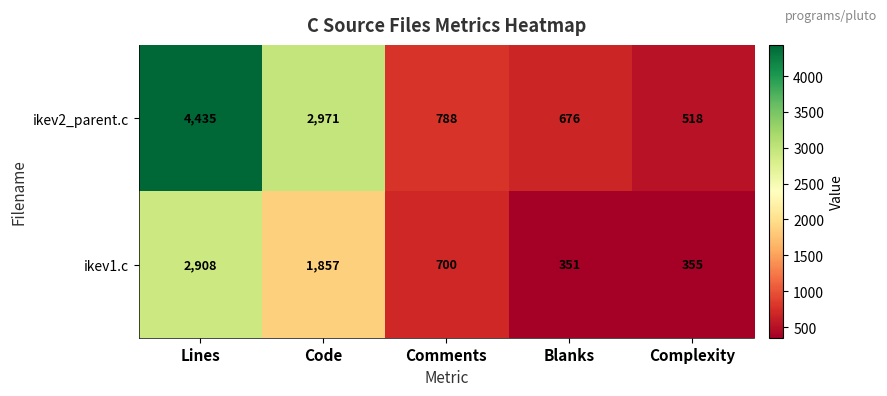

What is the difference between the highest and lowest values at Comments?

88